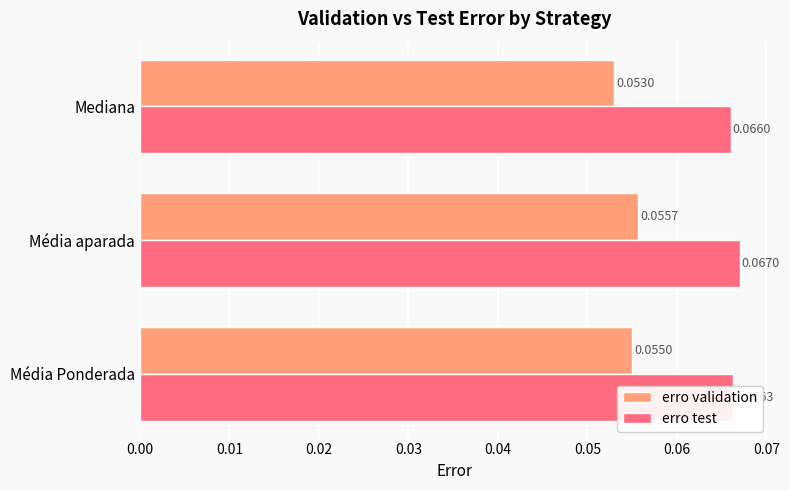

Which series has the largest range (max minus min)?

erro validation